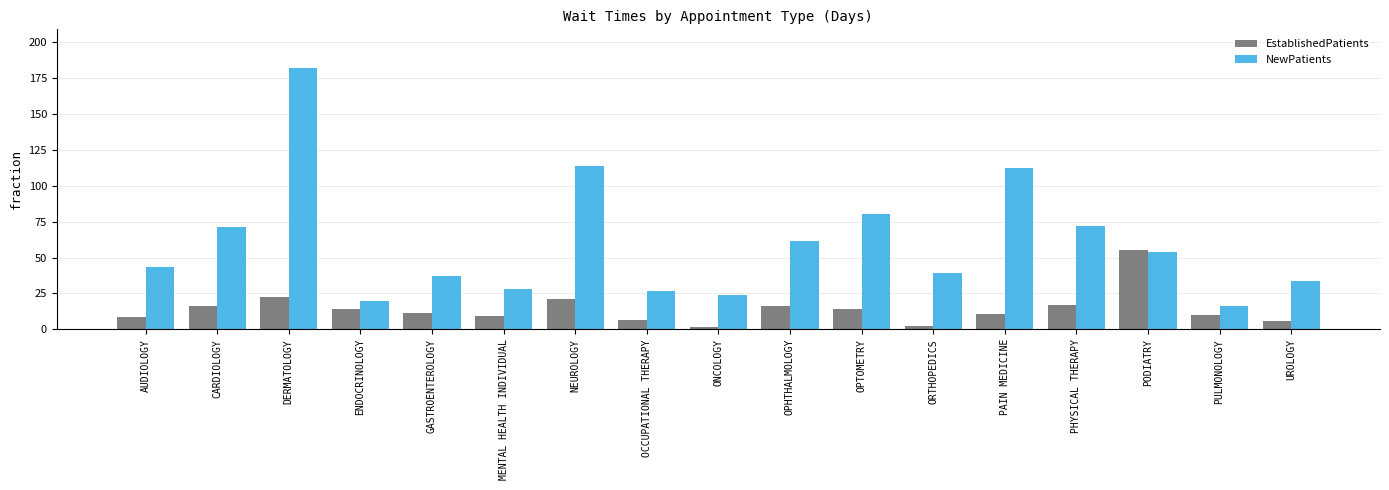

What is the difference between the second highest and second lowest values in the NewPatients series?

94.3